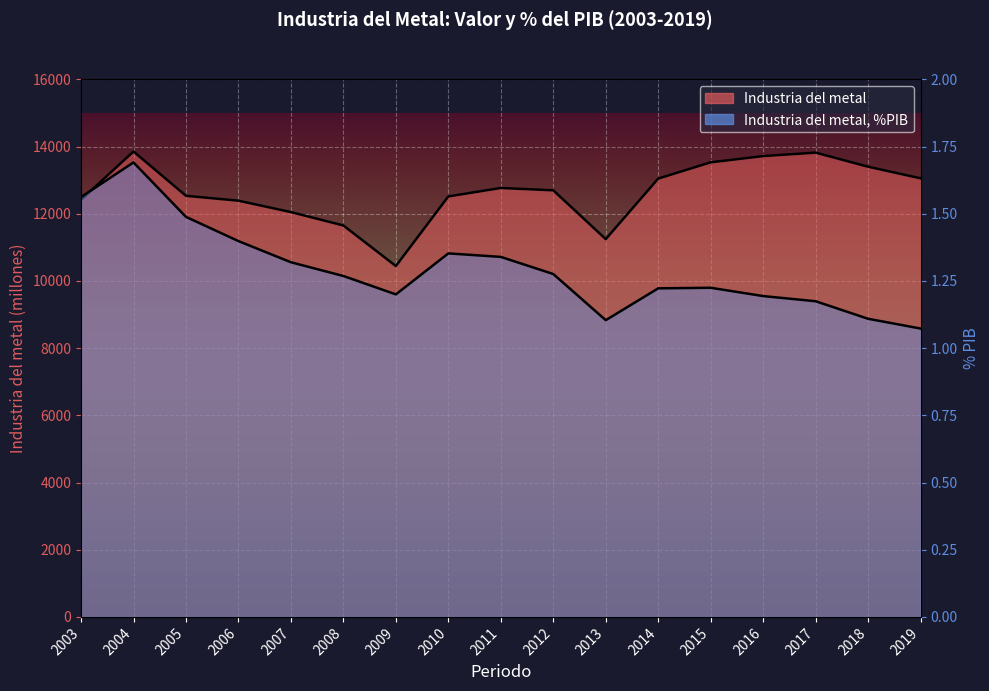

List the series in order of their peak value, highest first.

Industria del metal, Industria del metal, %PIB